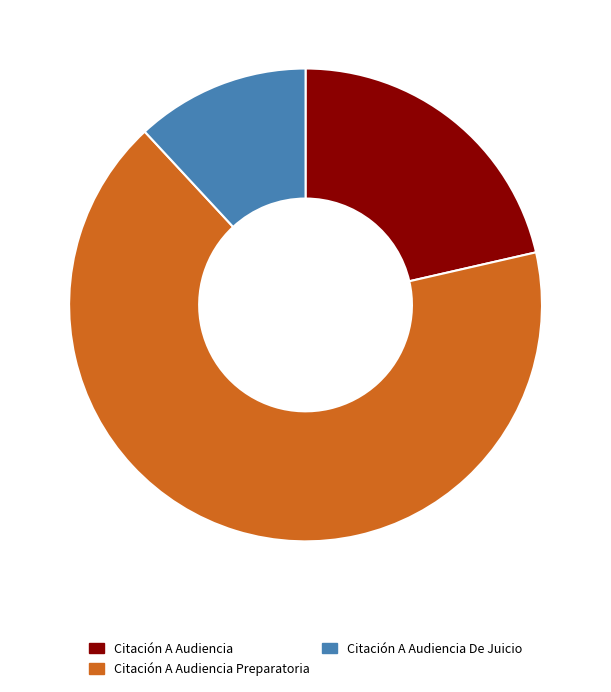

What is the largest slice in the pie chart?

Citación A Audiencia Preparatoria